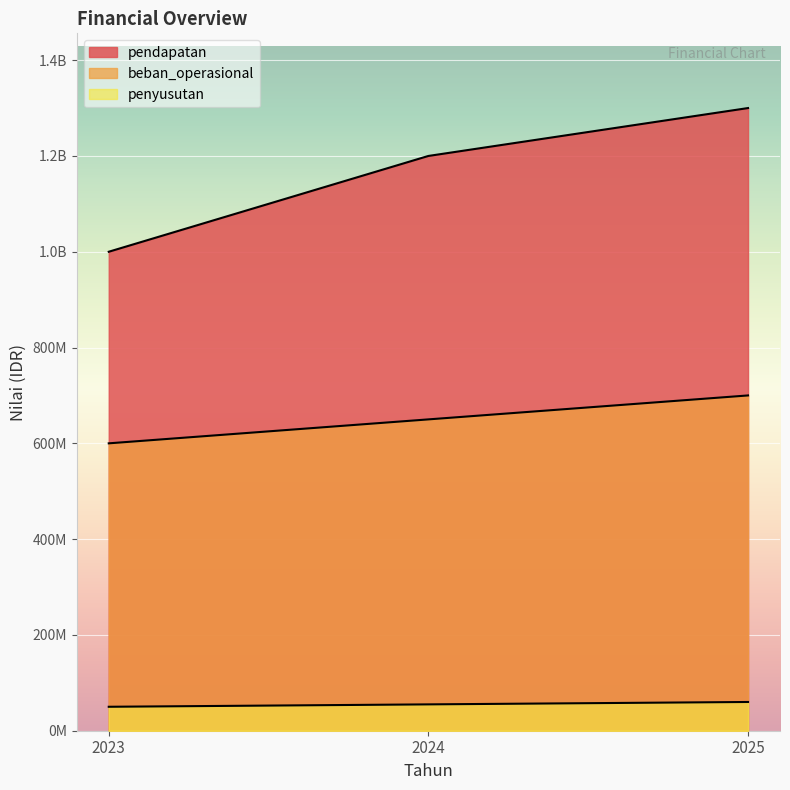

Is it true that beban_operasional equals 337098591 at 2024?

False